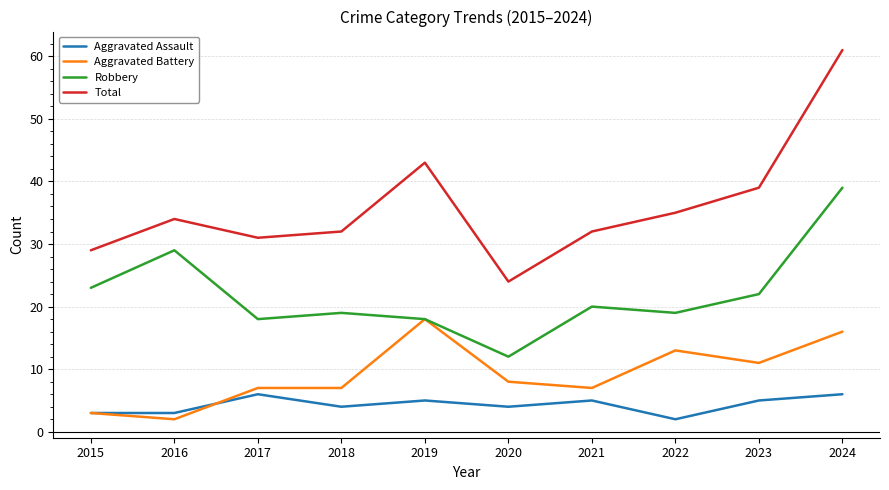

What value does the Total series have at 2023?

39